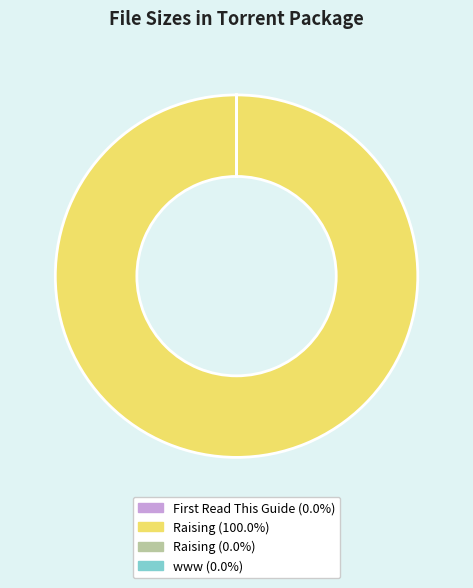

Is there any slice that represents more than half of the pie?

Yes